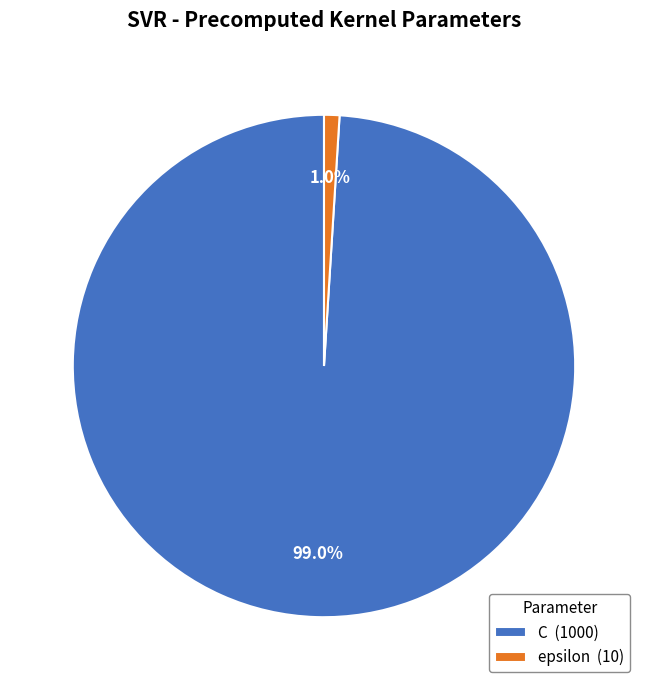

How many segments does this pie chart have?

2